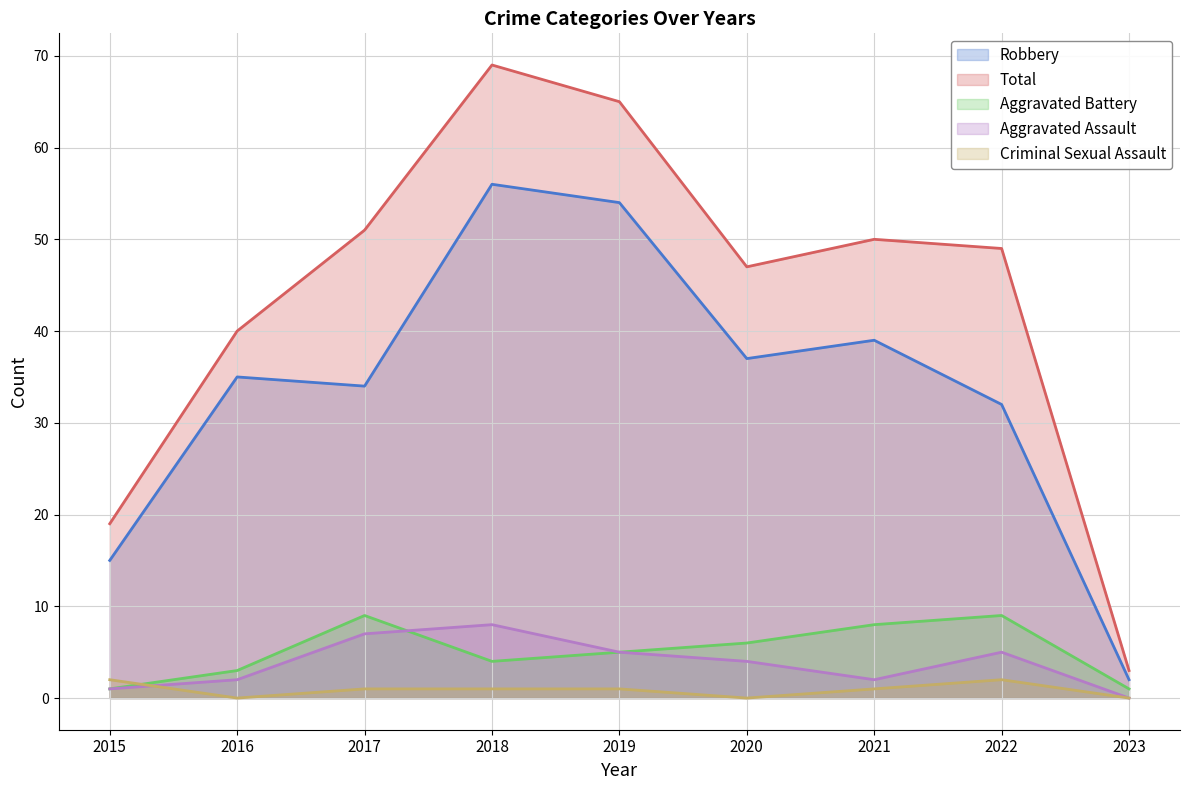

How many values in the Robbery series exceed 35?

4